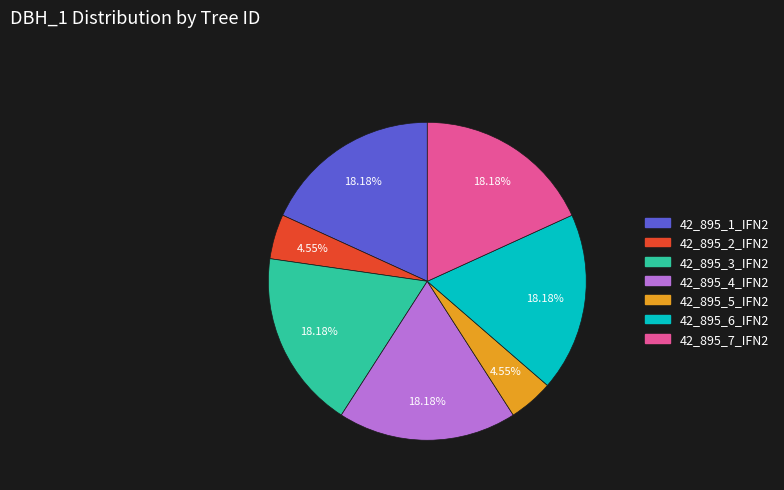

Approximately how many times larger is the value at 42_895_6_IFN2 compared to 42_895_7_IFN2?

1.0